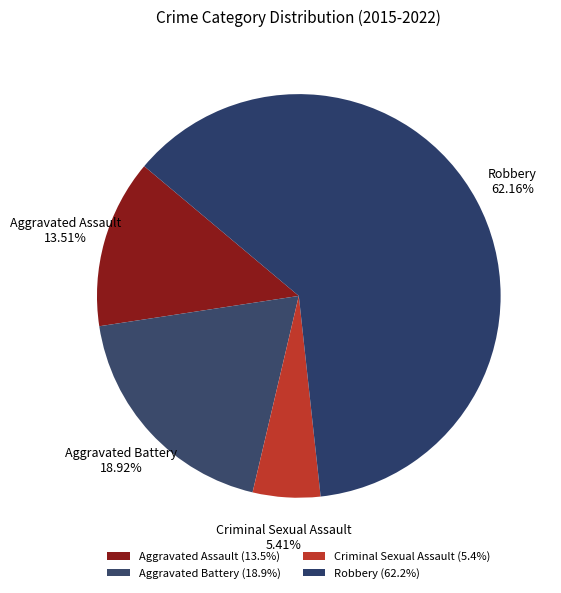

Which category has the smallest portion of the pie?

Criminal Sexual Assault